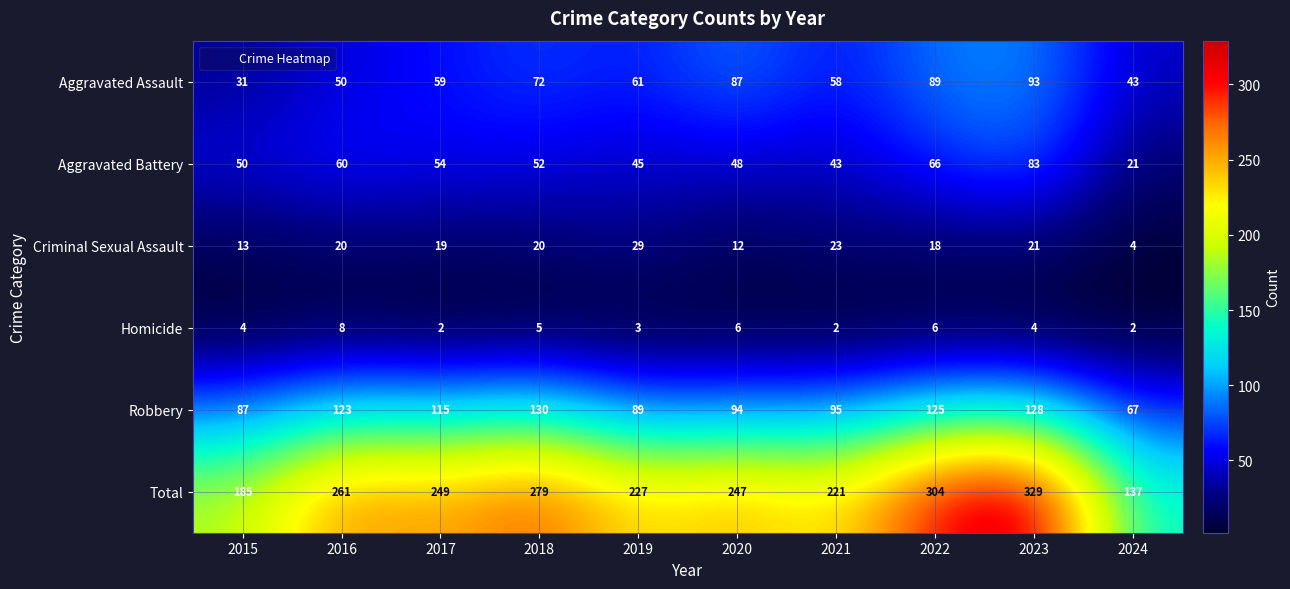

The Robbery series shows 19 at 2024. True or false?

False